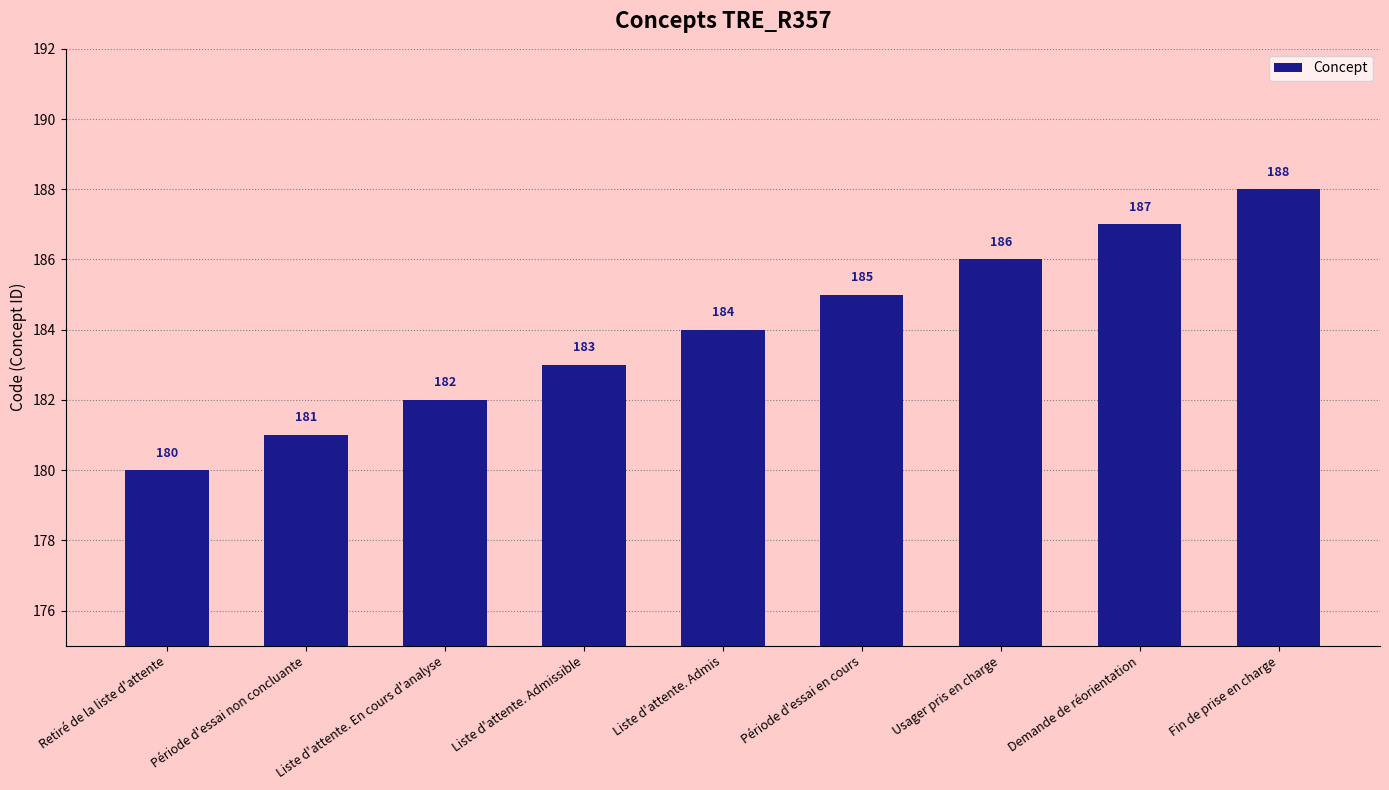

List the labels in order of value, largest first.

Fin de prise en charge, Demande de réorientation, Usager pris en charge, Période d'essai en cours, Liste d'attente. Admis, Liste d'attente. Admissible, Liste d'attente. En cours d'analyse, Période d'essai non concluante, Retiré de la liste d'attente